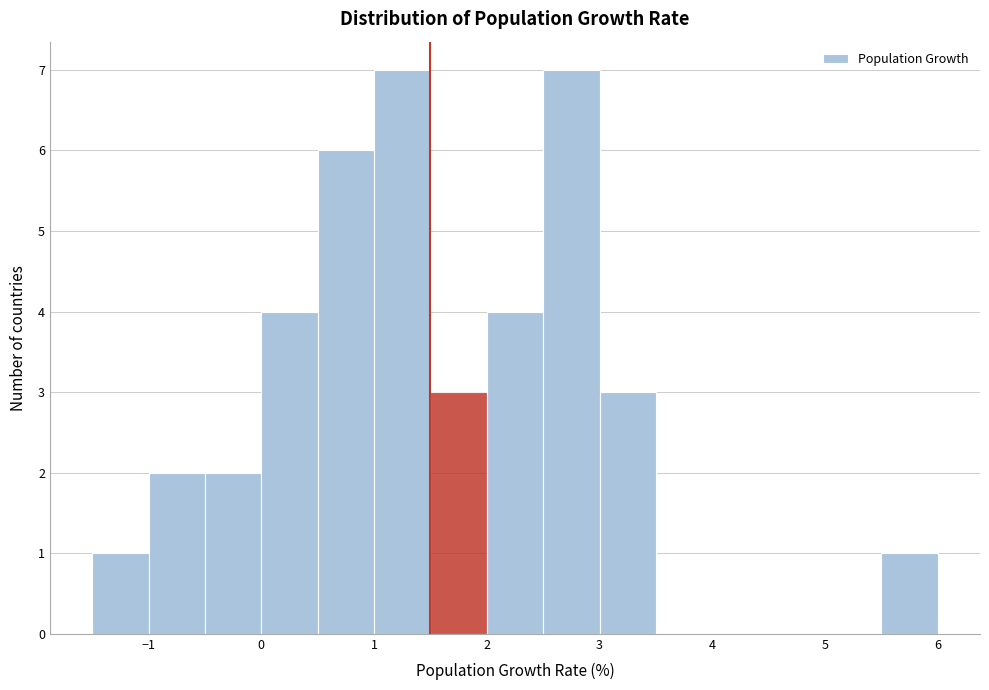

Reading left to right, list every bar in this chart as the range it spans on the x-axis followed by its height. The values are not printed on the chart, so give them approximately, as read against the axis.

-1.5 to -1.0: 1
-1.0 to -0.5: 2
-0.5 to 0.0: 2
0.0 to 0.5: 4
0.5 to 1.0: 6
1.0 to 1.5: 7
1.5 to 2.0: 3
2.0 to 2.5: 4
2.5 to 3.0: 7
3.0 to 3.5: 3
3.5 to 4.0: 0
4.0 to 4.5: 0
4.5 to 5.0: 0
5.0 to 5.5: 0
5.5 to 6.0: 1